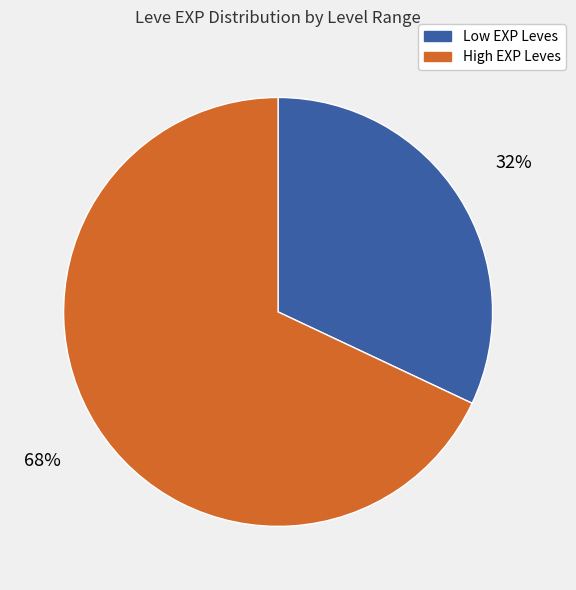

To the nearest percent, what is the difference between the largest and smallest slice percentages?

36%